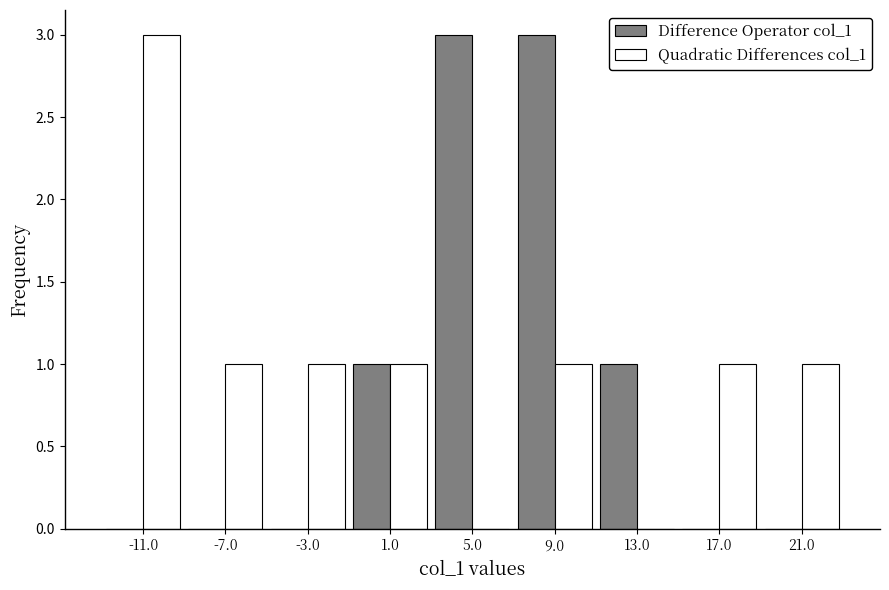

Reading left to right, transcribe this chart: for each range on the x-axis, give the height of each series' bar. The values are not printed on the chart, so give them approximately, as read against the axis.

-13 to -9: Difference Operator col_1=0	Quadratic Differences col_1=3
-9 to -5: Difference Operator col_1=0	Quadratic Differences col_1=1
-5 to -1: Difference Operator col_1=0	Quadratic Differences col_1=1
-1 to 3: Difference Operator col_1=1	Quadratic Differences col_1=1
3 to 7: Difference Operator col_1=3	Quadratic Differences col_1=0
7 to 11: Difference Operator col_1=3	Quadratic Differences col_1=1
11 to 15: Difference Operator col_1=1	Quadratic Differences col_1=0
15 to 19: Difference Operator col_1=0	Quadratic Differences col_1=1
19 to 23: Difference Operator col_1=0	Quadratic Differences col_1=1